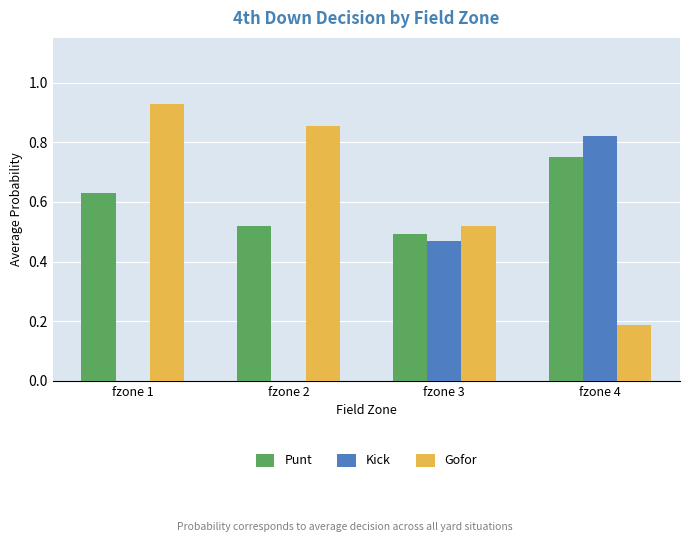

What are all the series names shown in the legend?

Punt, Kick, Gofor